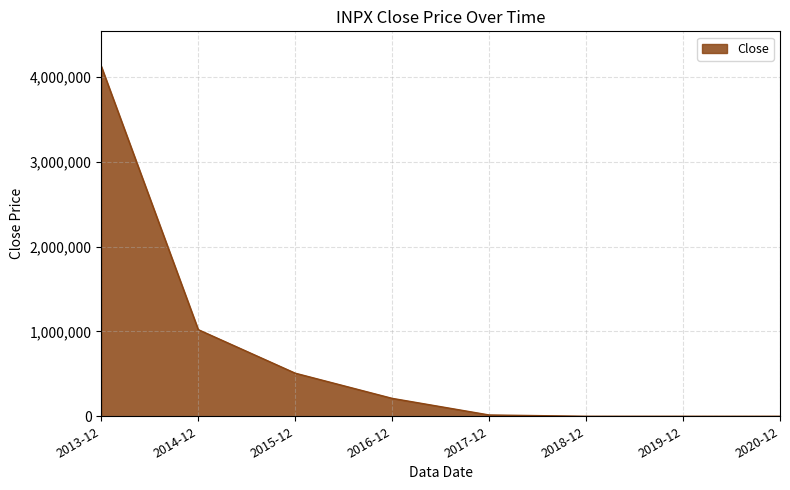

What is the difference between the maximum and second lowest values?

4122511.5